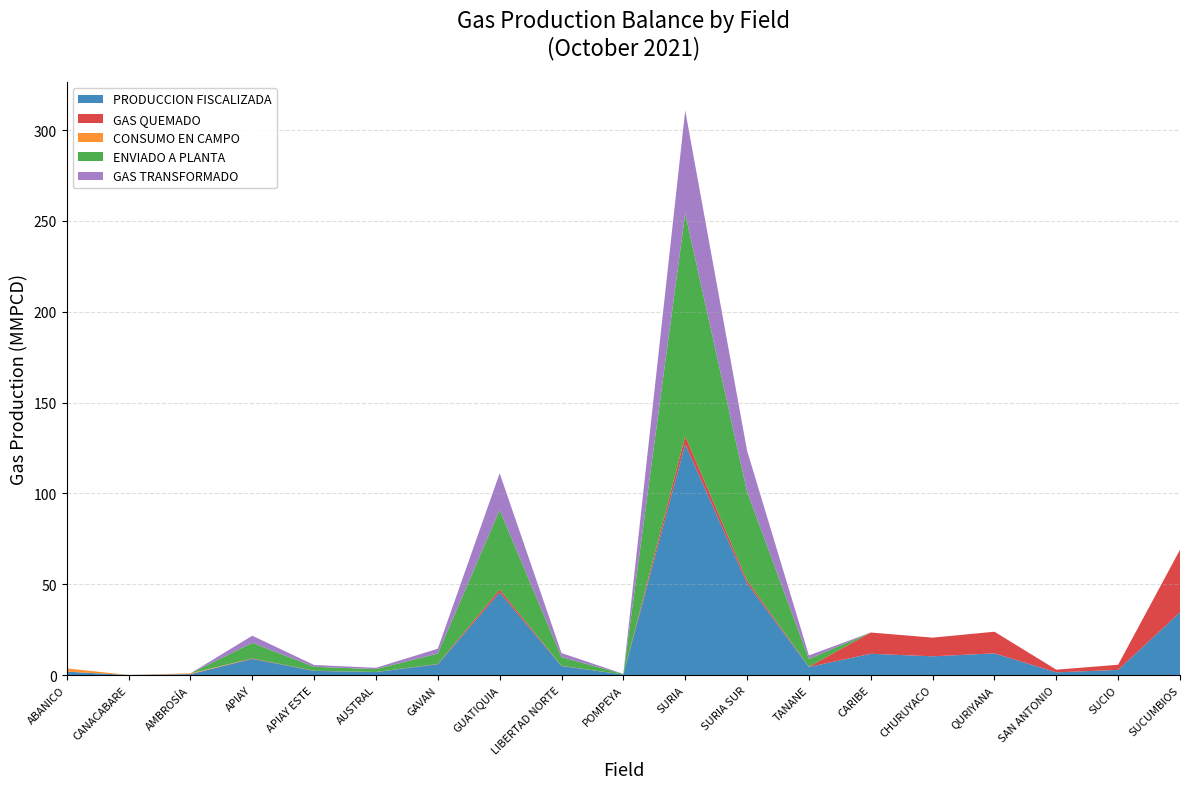

Reading left to right, extract all data points from this chart.

PRODUCCION FISCALIZADA: ABANICO=1.8	CANACABARE=0.0	AMBROSÍA=0.5	APIAY=8.8	APIAY ESTE=2.3	AUSTRAL=1.6	GAVAN=5.9	GUATIQUIA=45.4	LIBERTAD NORTE=4.9	POMPEYA=0.3	SURIA=127.1	SURIA SUR=50.5	TANANE=4.4	CARIBE=11.7	CHURUYACO=10.3	QURIYANA=11.9	SAN ANTONIO=1.5	SUCIO=2.8	SUCUMBIOS=34.5
GAS QUEMADO: ABANICO=0.0	CANACABARE=0.0	AMBROSÍA=0.0	APIAY=0.3	APIAY ESTE=0.1	AUSTRAL=0.1	GAVAN=0.2	GUATIQUIA=1.7	LIBERTAD NORTE=0.2	POMPEYA=0.0	SURIA=4.5	SURIA SUR=1.6	TANANE=0.2	CARIBE=11.7	CHURUYACO=10.3	QURIYANA=11.9	SAN ANTONIO=1.5	SUCIO=2.8	SUCUMBIOS=34.5
CONSUMO EN CAMPO: ABANICO=1.8	CANACABARE=0.0	AMBROSÍA=0.4	APIAY=0.0	APIAY ESTE=0.0	AUSTRAL=0.0	GAVAN=0.0	GUATIQUIA=0.0	LIBERTAD NORTE=0.0	POMPEYA=0.0	SURIA=0.0	SURIA SUR=0.0	TANANE=0.0	CARIBE=0.0	CHURUYACO=0.0	QURIYANA=0.0	SAN ANTONIO=0.0	SUCIO=0.0	SUCUMBIOS=0.0
ENVIADO A PLANTA: ABANICO=0.0	CANACABARE=0.0	AMBROSÍA=0.0	APIAY=8.5	APIAY ESTE=2.2	AUSTRAL=1.6	GAVAN=5.7	GUATIQUIA=43.8	LIBERTAD NORTE=4.8	POMPEYA=0.2	SURIA=122.6	SURIA SUR=48.9	TANANE=4.3	CARIBE=0.0	CHURUYACO=0.0	QURIYANA=0.0	SAN ANTONIO=0.0	SUCIO=0.0	SUCUMBIOS=0.0
GAS TRANSFORMADO: ABANICO=0.0	CANACABARE=0.0	AMBROSÍA=0.0	APIAY=4.0	APIAY ESTE=1.0	AUSTRAL=0.7	GAVAN=2.6	GUATIQUIA=20.3	LIBERTAD NORTE=2.2	POMPEYA=0.1	SURIA=56.8	SURIA SUR=22.6	TANANE=2.0	CARIBE=0.0	CHURUYACO=0.0	QURIYANA=0.0	SAN ANTONIO=0.0	SUCIO=0.0	SUCUMBIOS=0.0